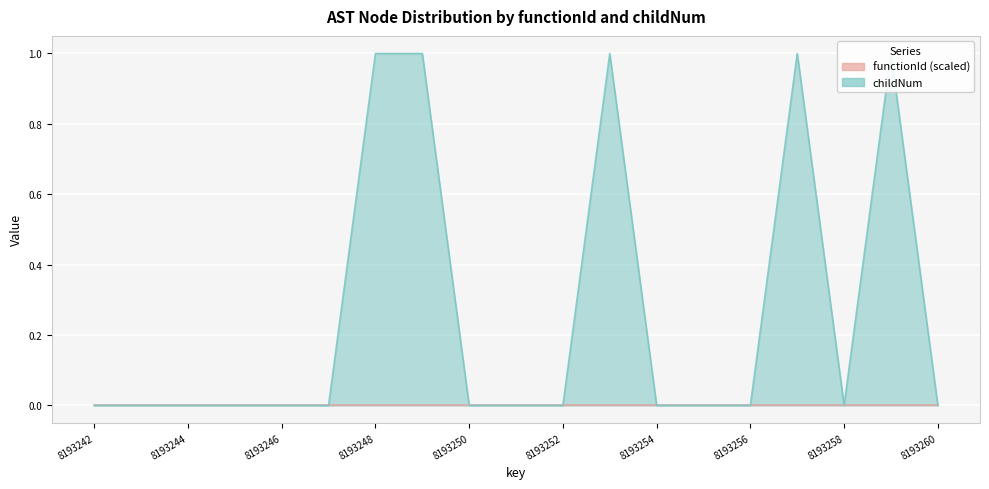

Reading left to right, transcribe all the data shown in this chart.

8193242=0	8193243=0	8193244=0	8193245=0	8193246=0	8193247=0	8193248=1	8193249=1	8193250=0	8193251=0	8193252=0	8193253=1	8193254=0	8193255=0	8193256=0	8193257=1	8193258=0	8193259=1	8193260=0